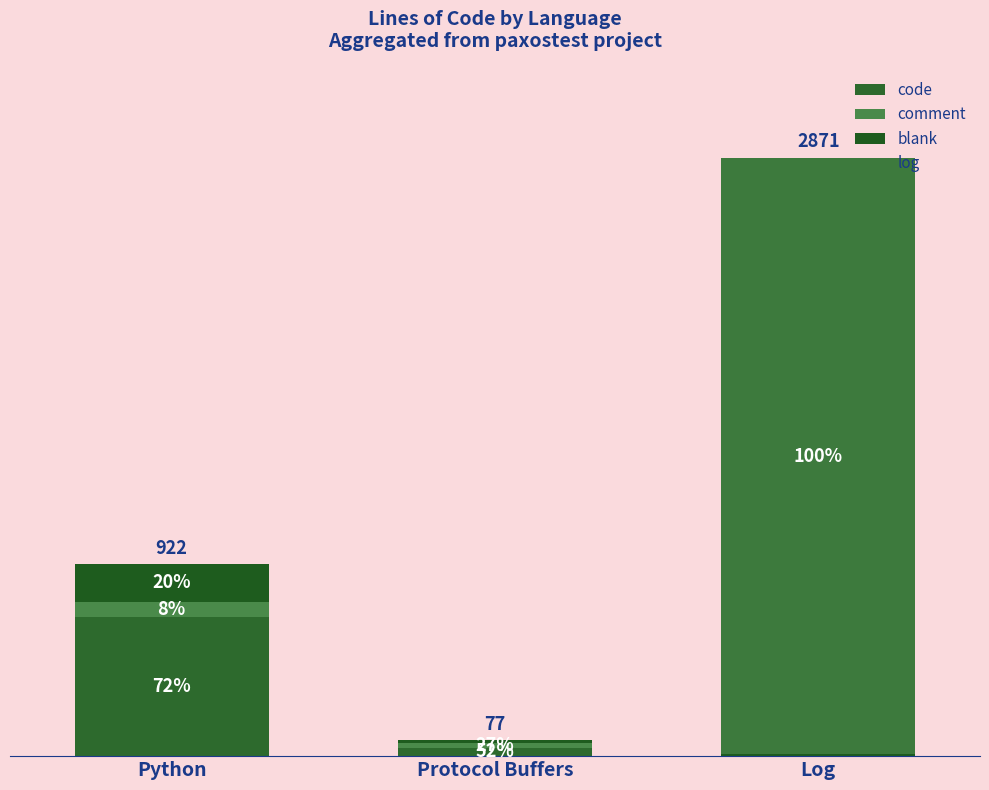

At Log, list the series in order from largest to smallest.

log, blank, code, comment